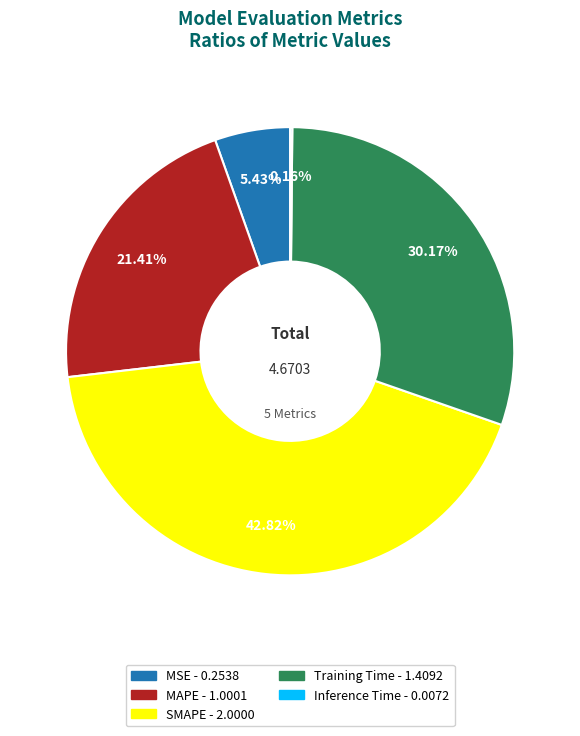

Which category has the biggest portion of the pie?

SMAPE